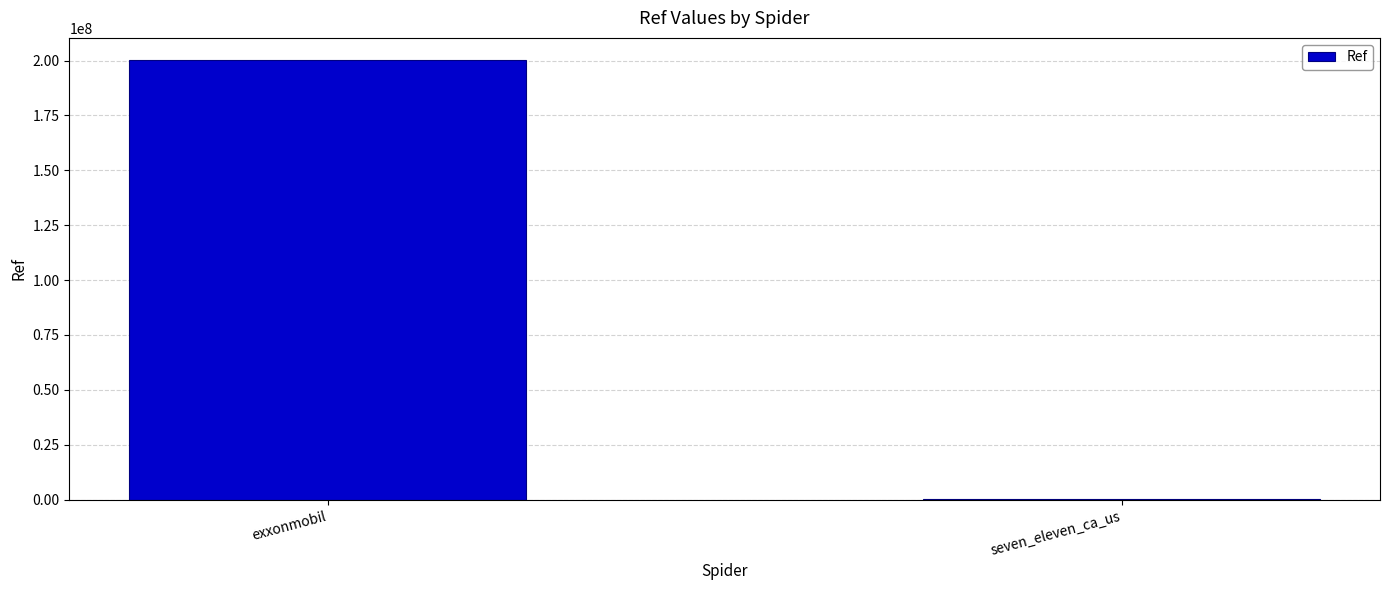

What is the sum of all values?

200340259